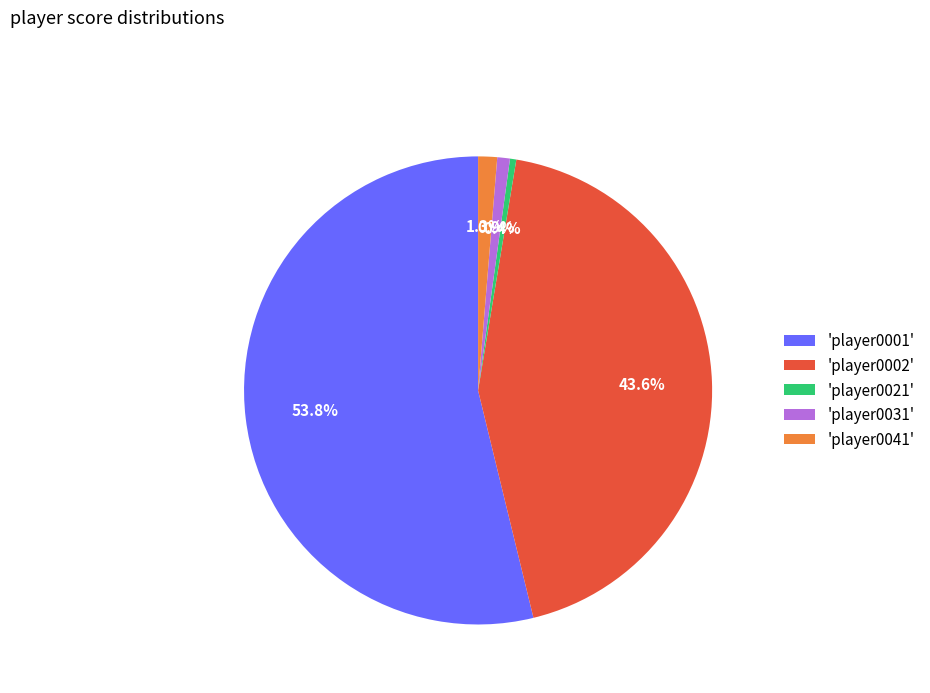

Which slice represents more than half of the pie?

'player0001'